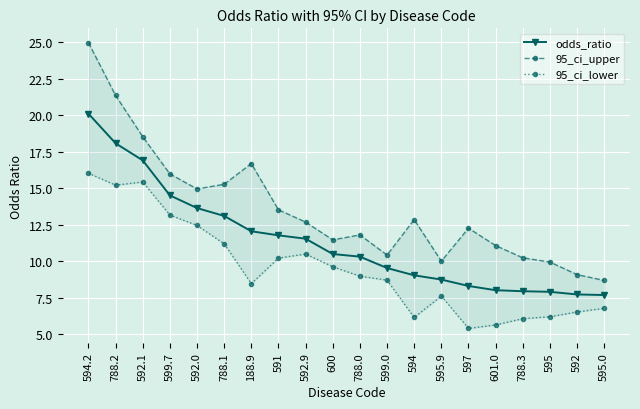

At how many categories does at least one series exceed 13?

8